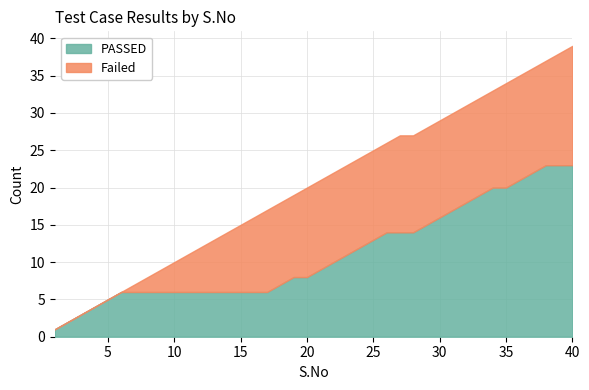

Count the number of categories in the chart.

40